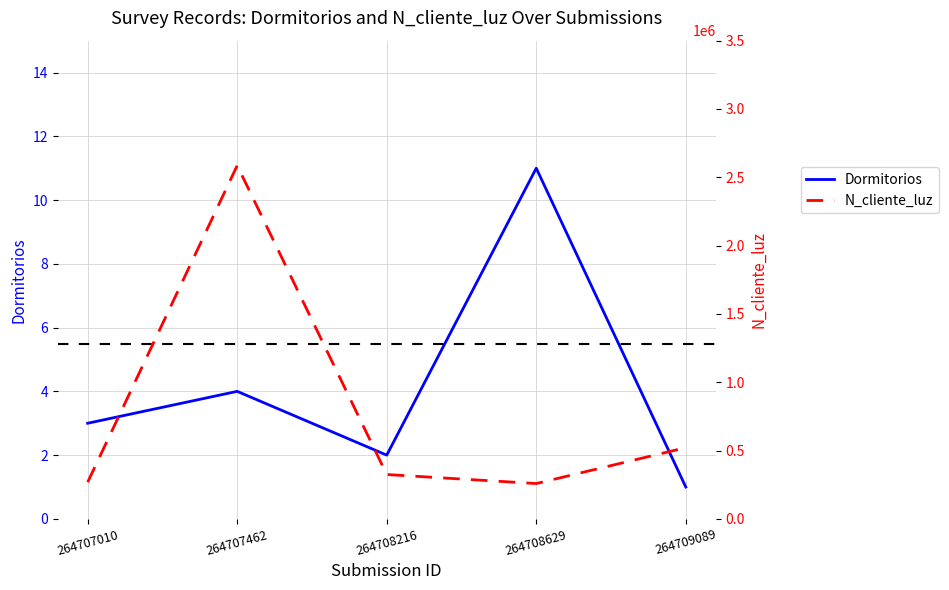

In N_cliente_luz, how many points are lower than both neighbors (excluding endpoints)?

1